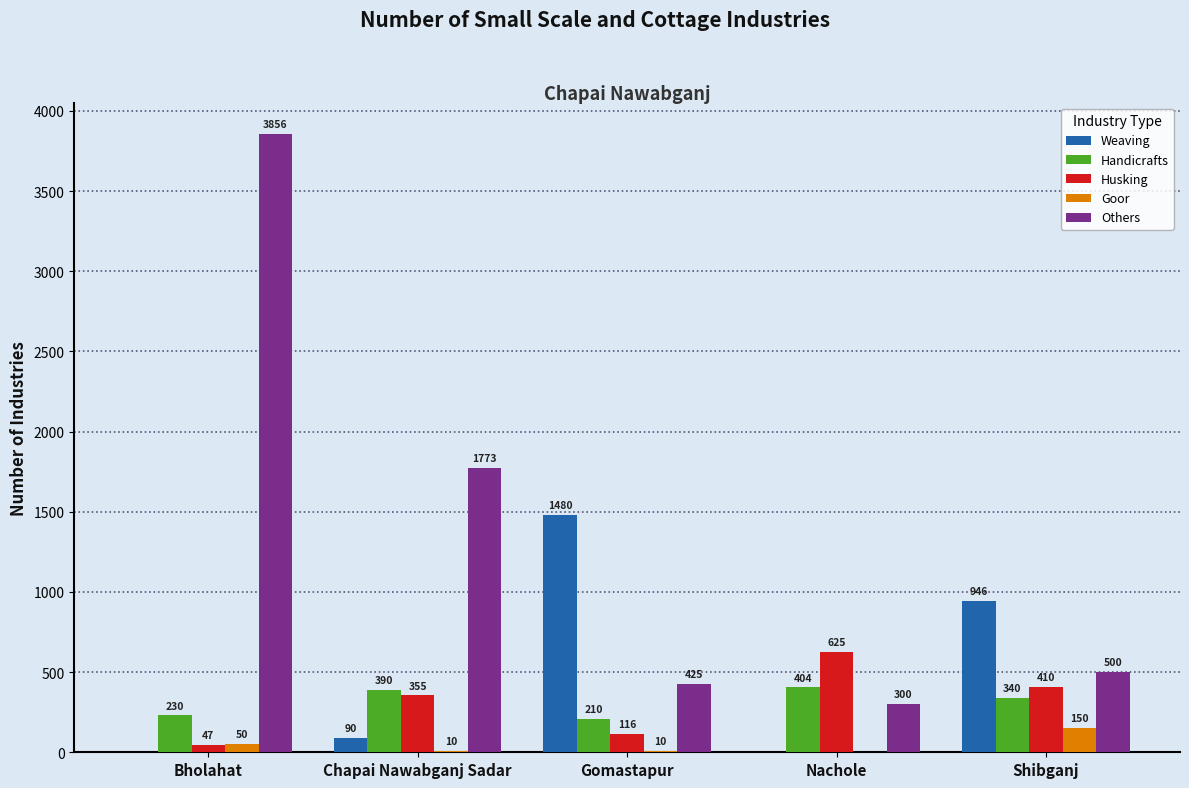

What is the total value across all series at Shibganj?

2346